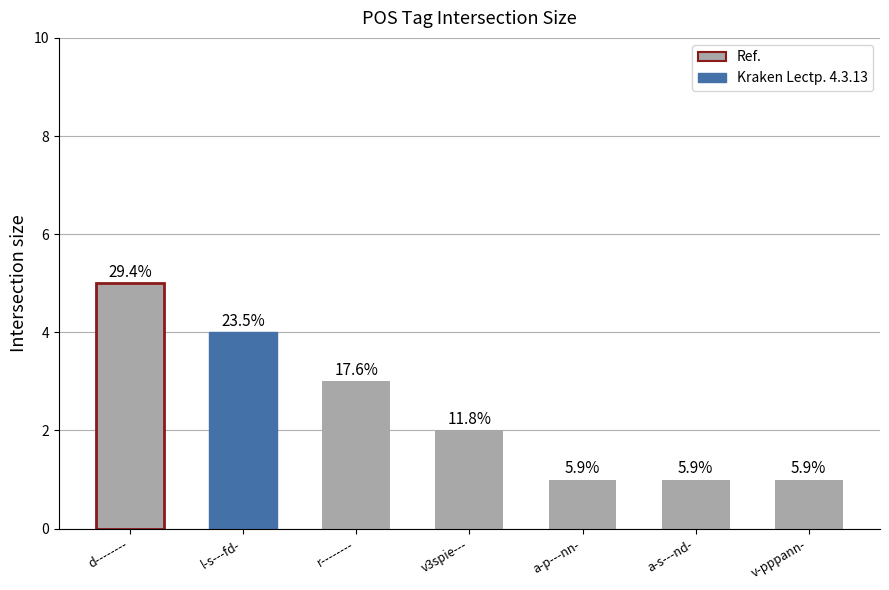

Does the chart contain any negative values?

No